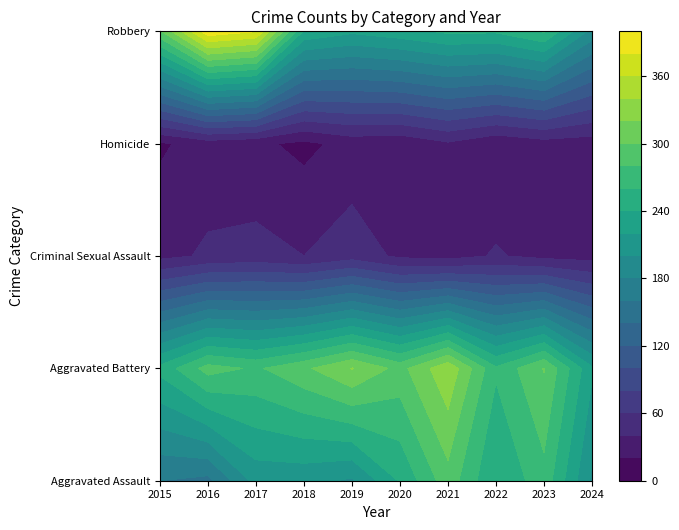

At 2016, list the series in order from smallest to largest.

Homicide, Criminal Sexual Assault, Aggravated Assault, Aggravated Battery, Robbery